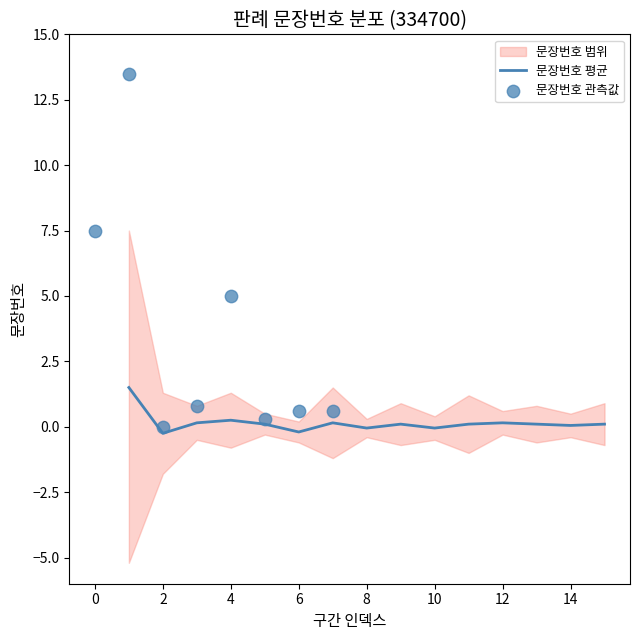

The 문장번호 평균 series shows 0.1 at 12. True or false?

True